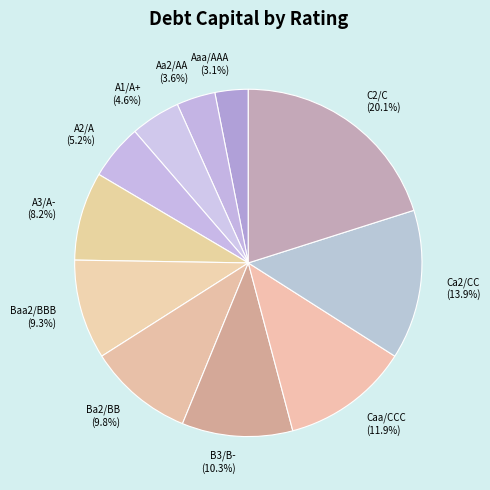

To the nearest percent, what is the average slice percentage?

9%